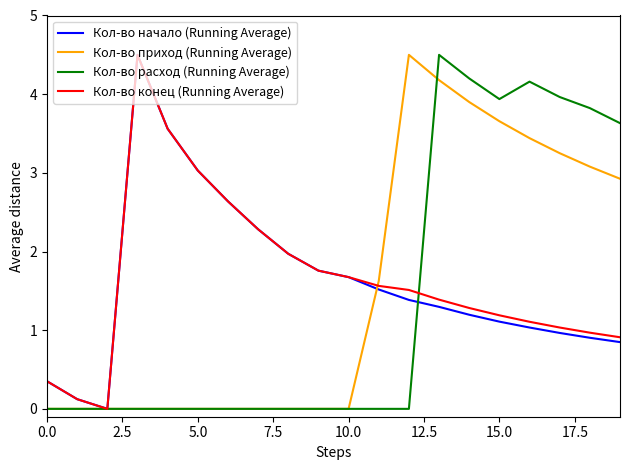

Reading right to left, transcribe all the data shown in this chart.

Кол-во начало (Running Average): 0.8	0.9	1.0	1.0	1.1	1.2	1.3	1.4	1.5	1.7	1.8	2.0	2.3	2.6	3.0	3.6	4.5	0.0	0.1	0.4
Кол-во приход (Running Average): 2.9	3.1	3.3	3.4	3.7	3.9	4.2	4.5	1.6	0.0	0.0	0.0	0.0	0.0	0.0	0.0	0.0	0.0	0.0	0.0
Кол-во расход (Running Average): 3.6	3.8	4.0	4.2	3.9	4.2	4.5	0.0	0.0	0.0	0.0	0.0	0.0	0.0	0.0	0.0	0.0	0.0	0.0	0.0
Кол-во конец (Running Average): 0.9	1.0	1.0	1.1	1.2	1.3	1.4	1.5	1.6	1.7	1.8	2.0	2.3	2.6	3.0	3.6	4.5	0.0	0.1	0.4